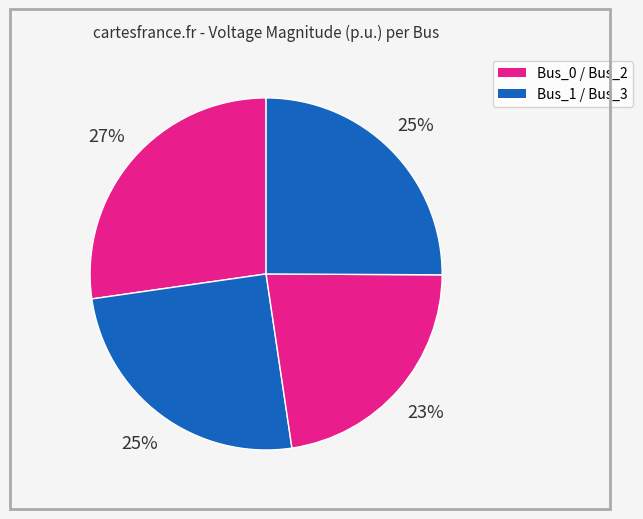

How many slices are in this pie chart?

4